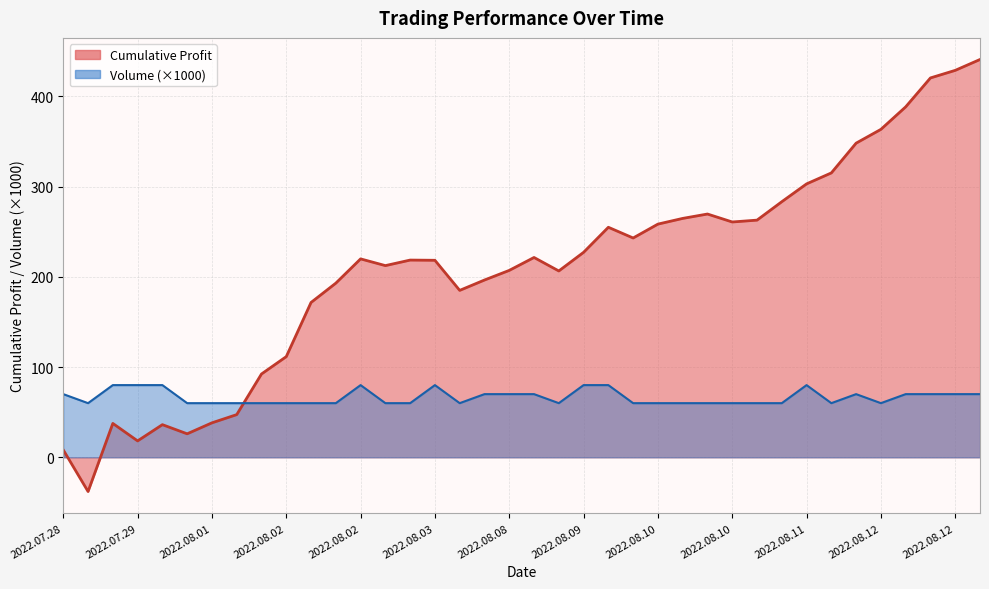

What is the difference between the maximum and second lowest values?

20